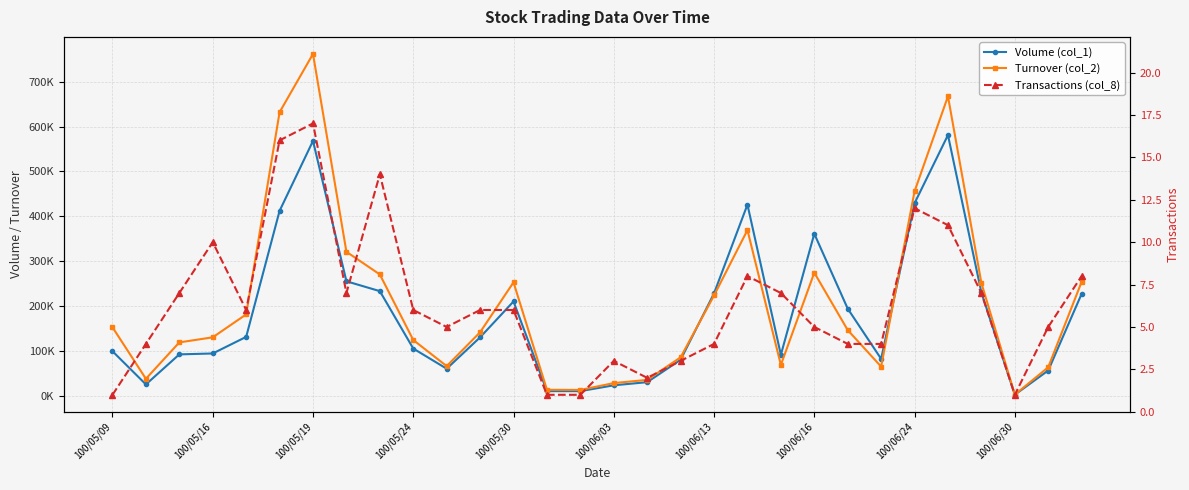

True or false: Volume (col_1) and Transactions (col_8) intersect in this chart.

False